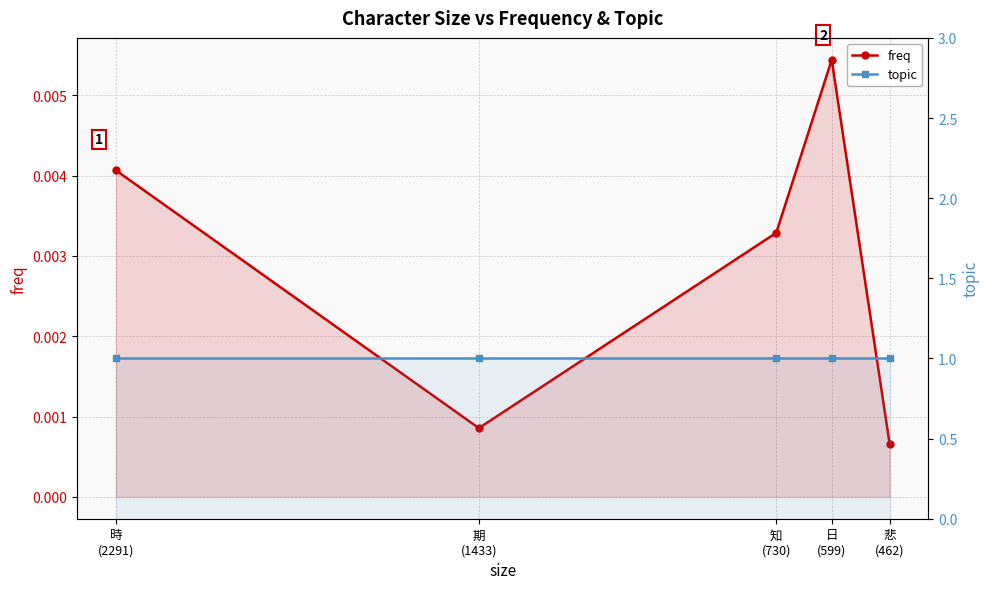

Which label corresponds to the smallest value in the chart?

悲
(462)